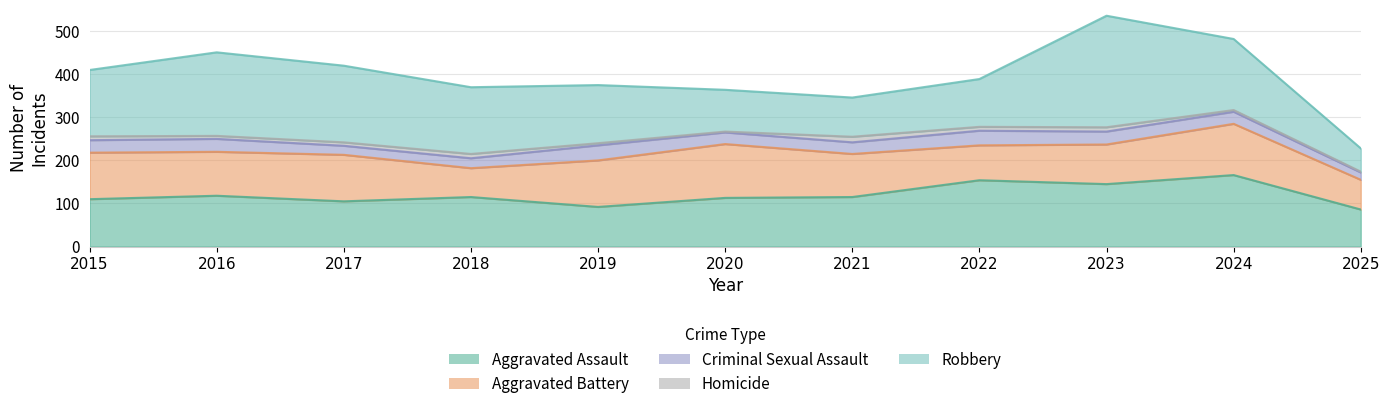

Which series has the largest range (max minus min)?

Robbery